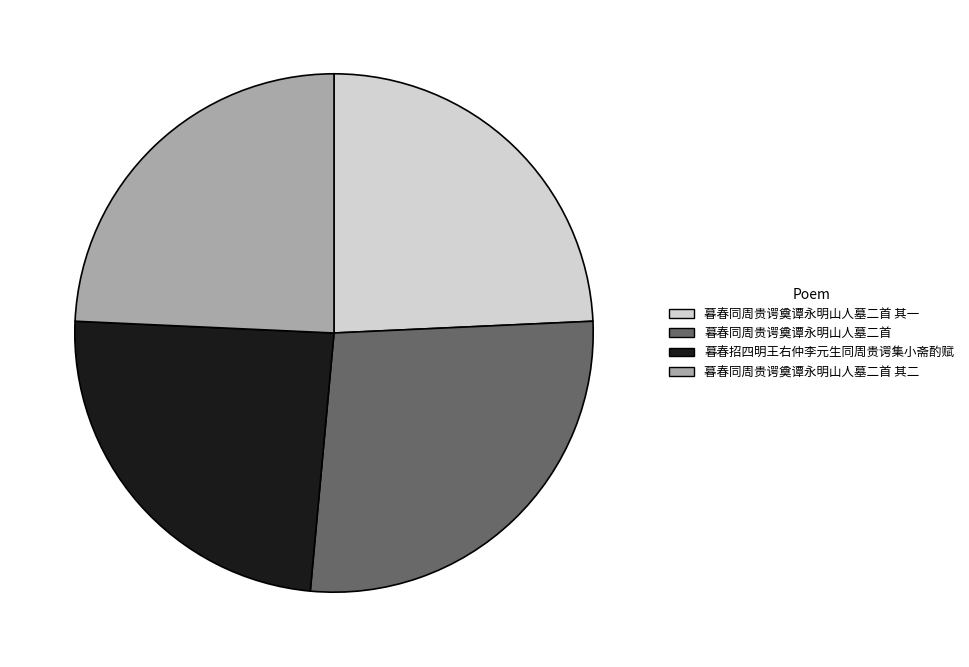

Does 暮春同周贵谔奠谭永明山人墓二首 其一 account for over 50% of the chart?

No